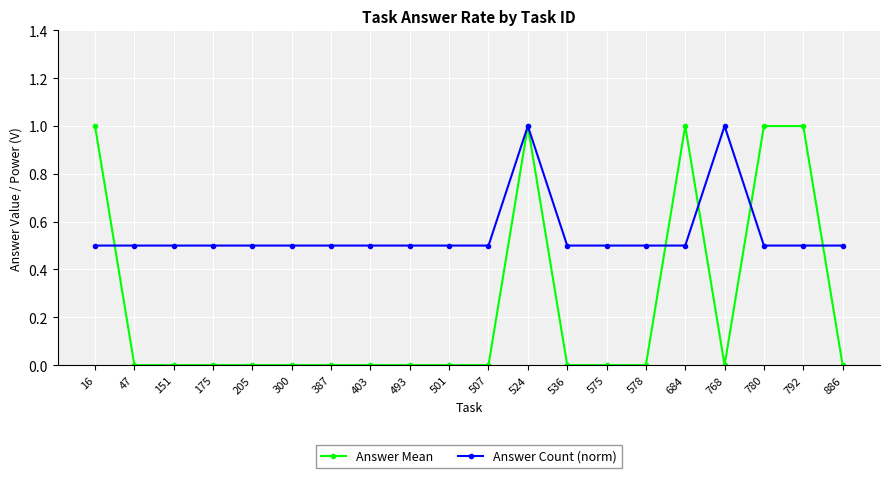

What are all the series names shown in the legend?

Answer Mean, Answer Count (norm)